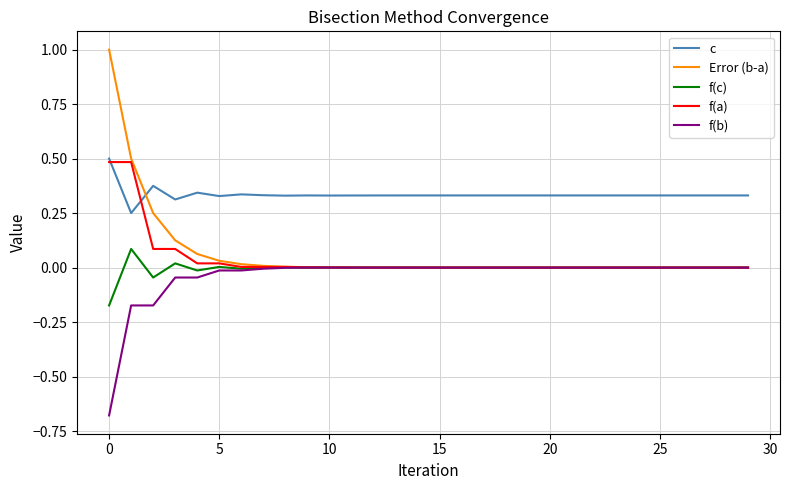

Which series has the largest total across all categories?

c